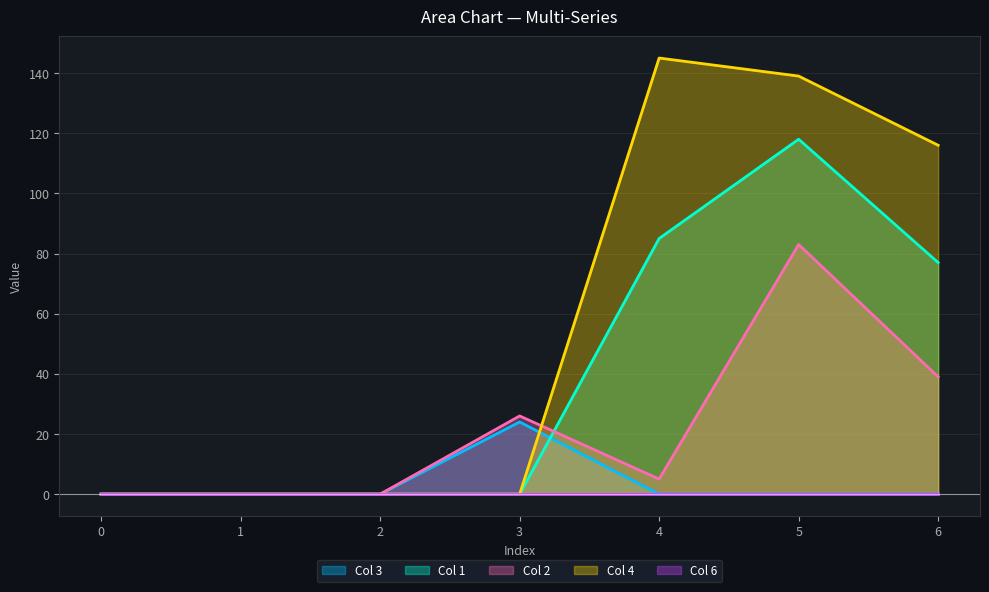

Rank the series at 6 from highest to lowest value.

Col 4, Col 1, Col 2, Col 3